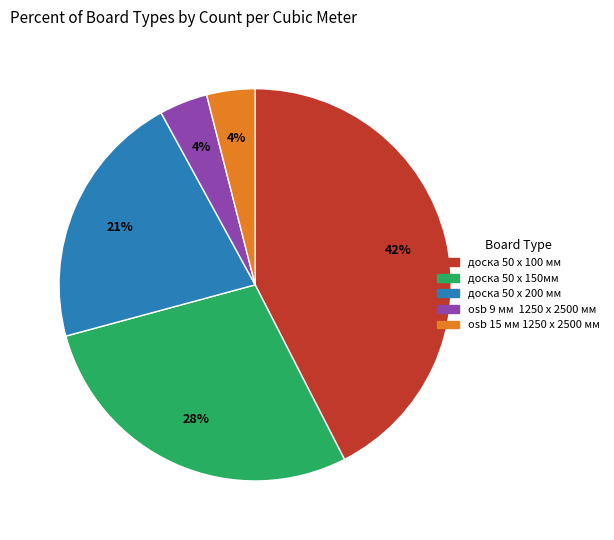

How many segments does this pie chart have?

5